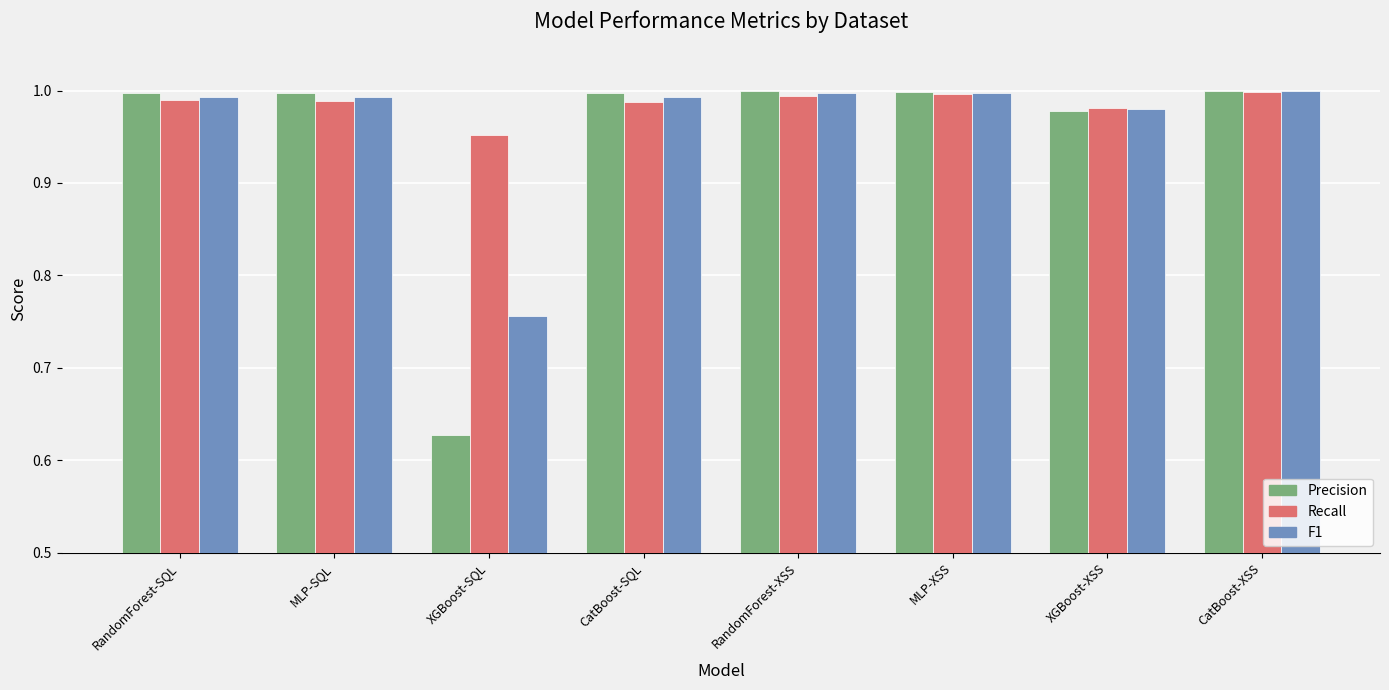

At XGBoost-SQL, list the series in order from largest to smallest.

Recall, F1, Precision